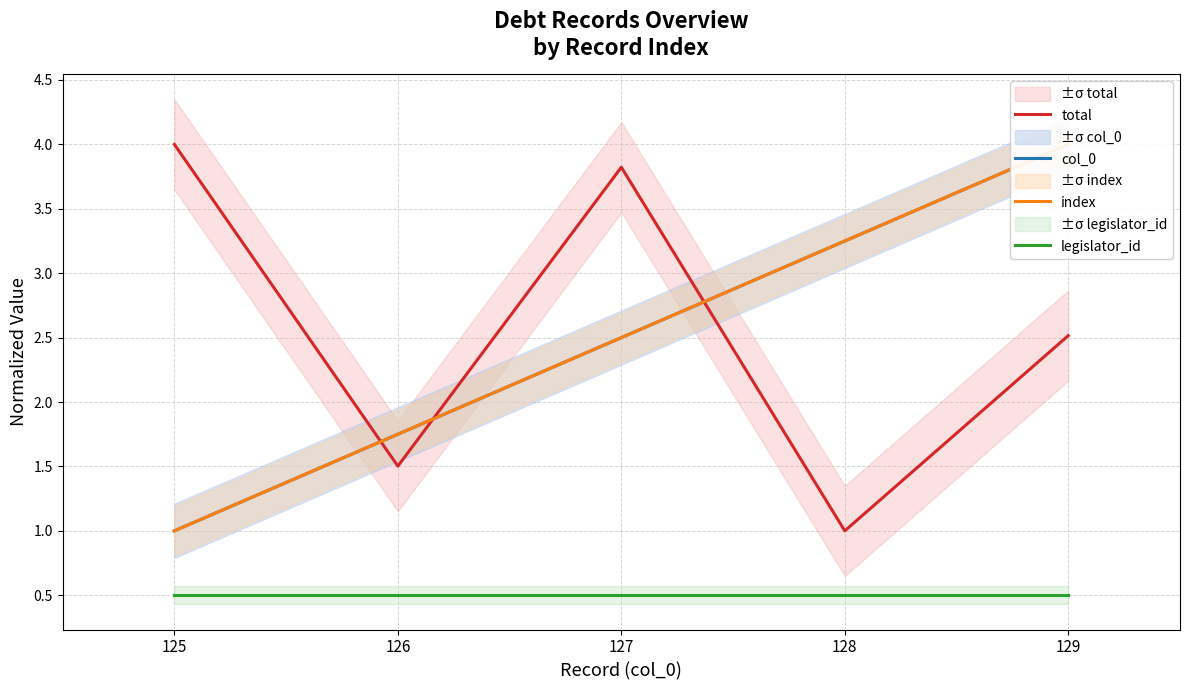

At which label does legislator_id reach its minimum?

125